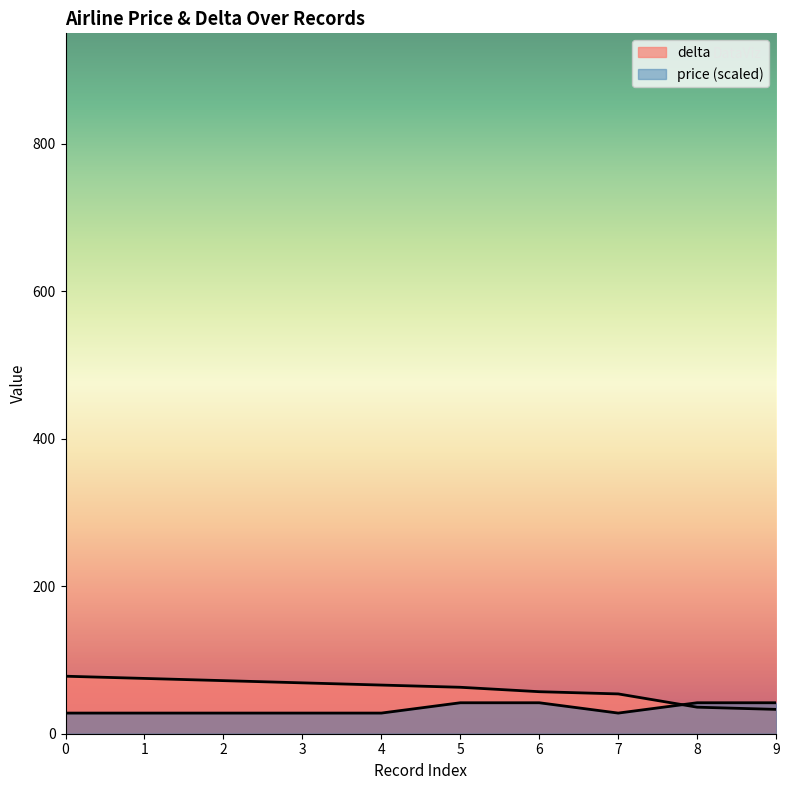

What is the difference between the second highest and minimum values in the delta series?

42